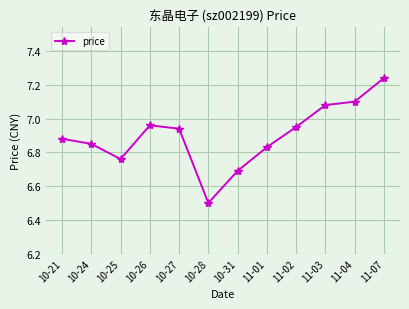

Is this an area chart (filled region under the line)?

No